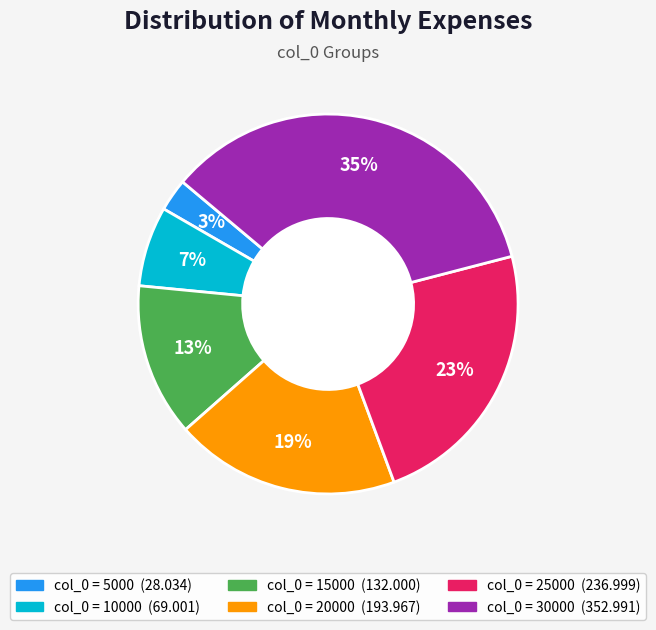

To the nearest percent, what is the average slice percentage?

17%